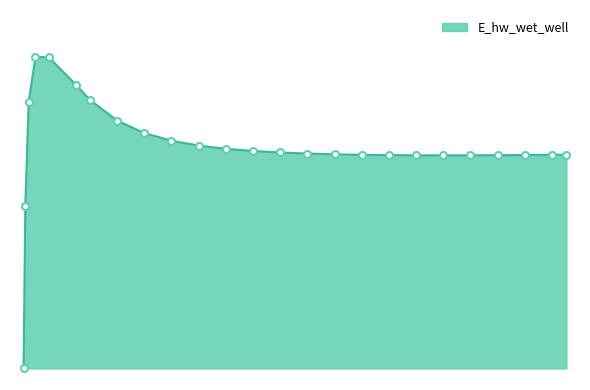

Does the chart have visible grid lines?

No